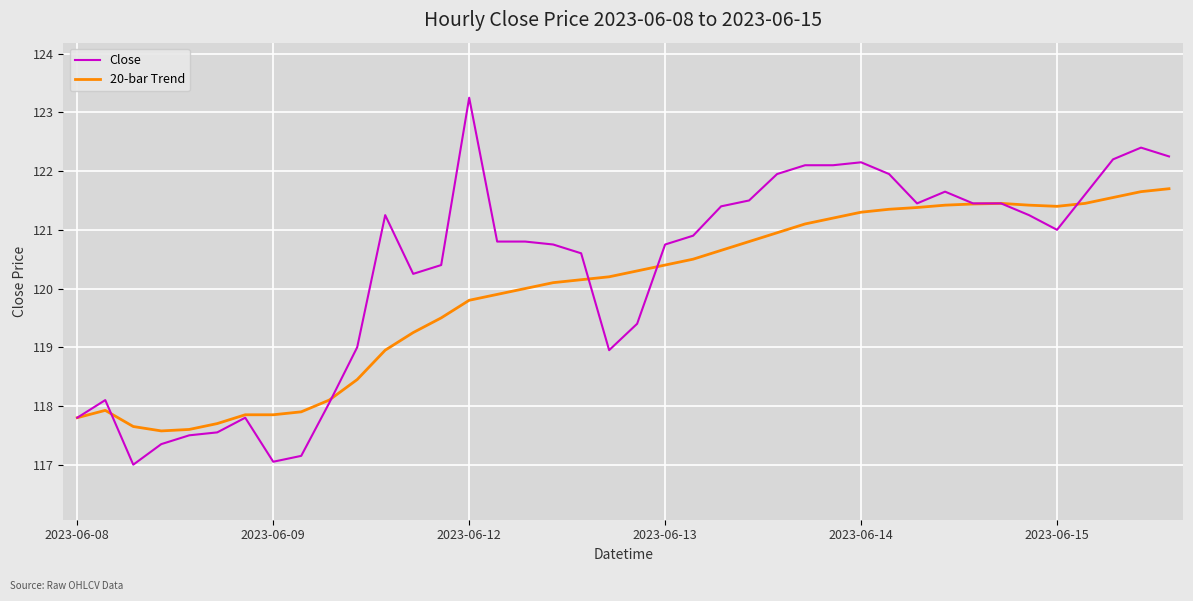

True or false: Close and 20-bar Trend cross at least once.

True